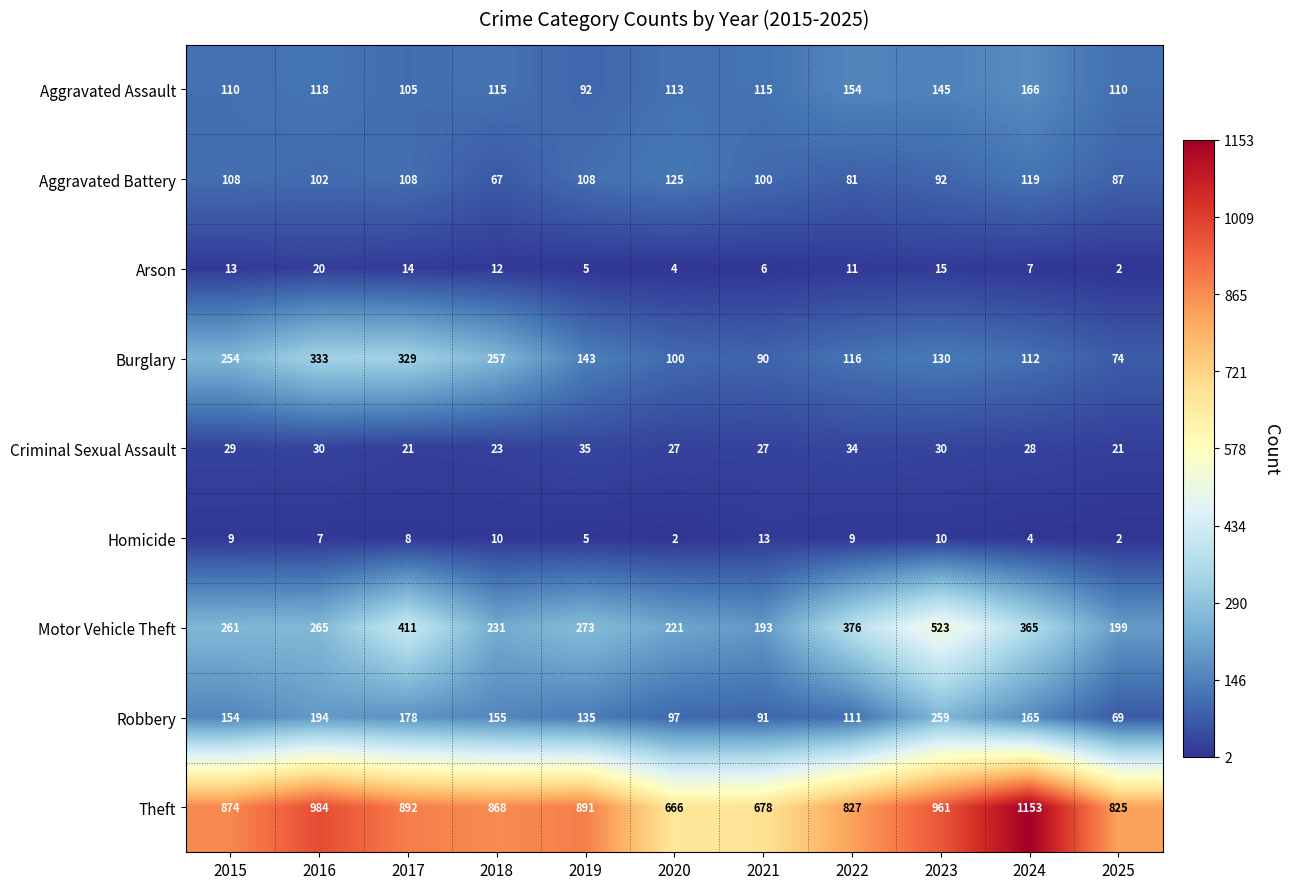

What is the difference between the Aggravated Battery values at 2020 and 2018?

58